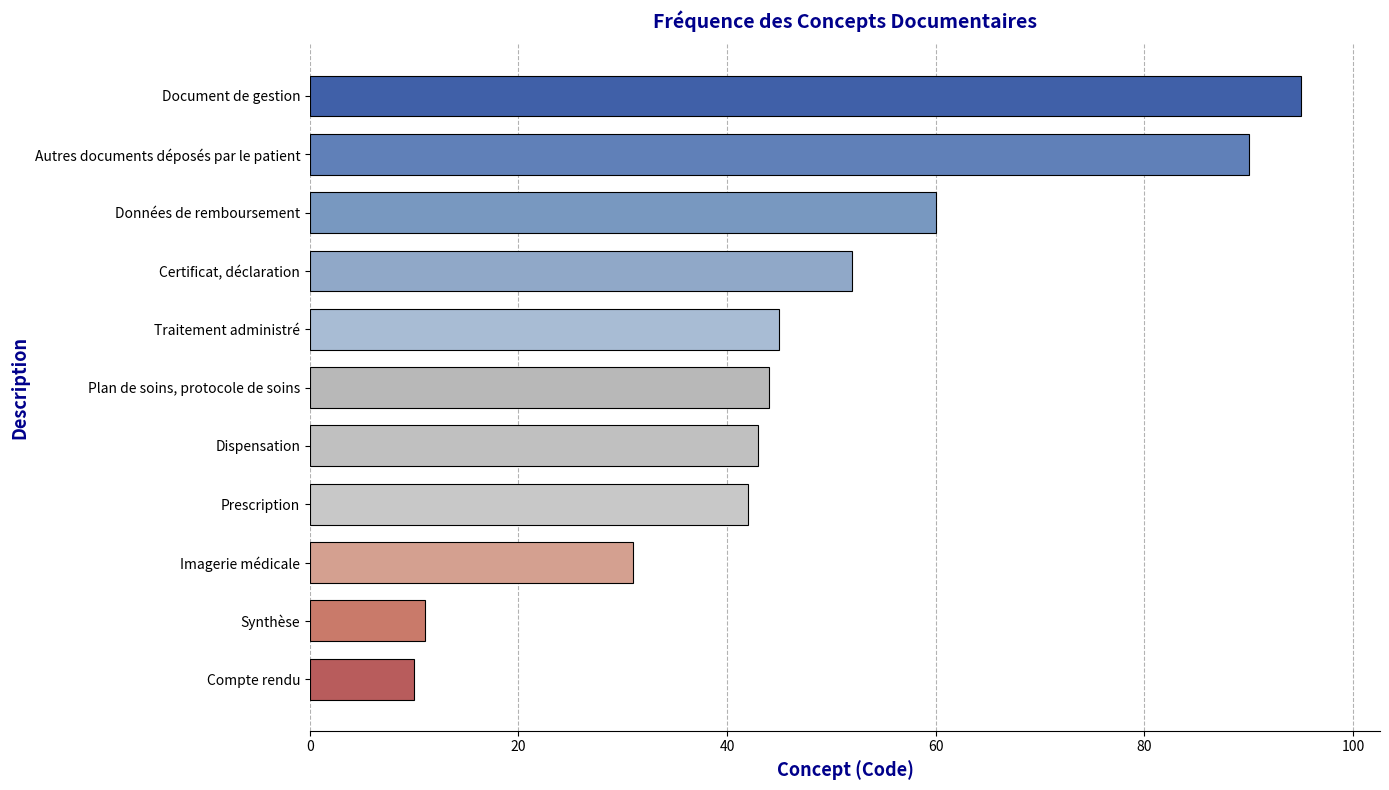

What is the ratio of the value at Autres documents déposés par le patient to the value at Traitement administré?

2.0